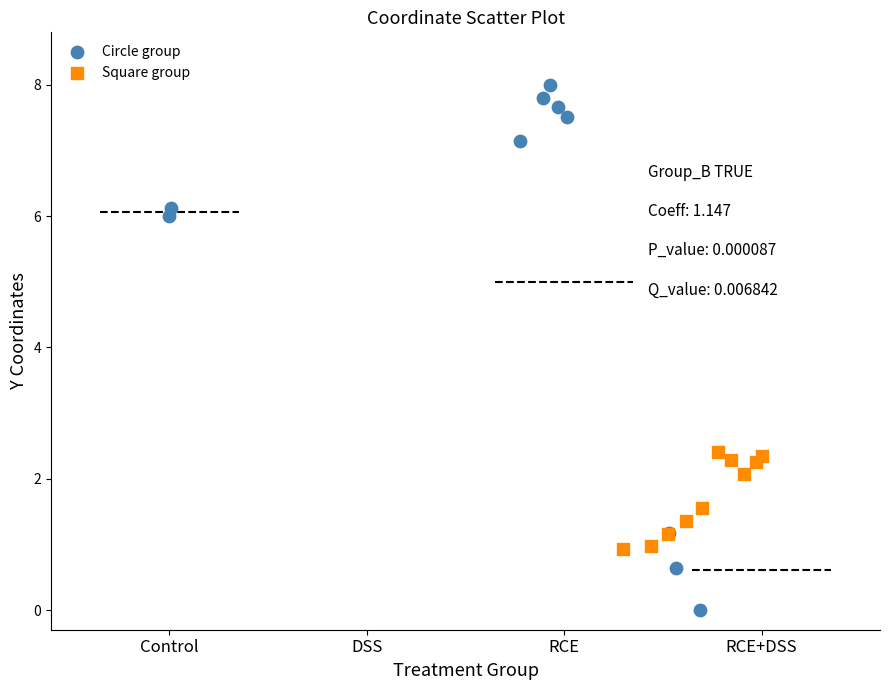

Which series contains the lowest Y value?

Circle group